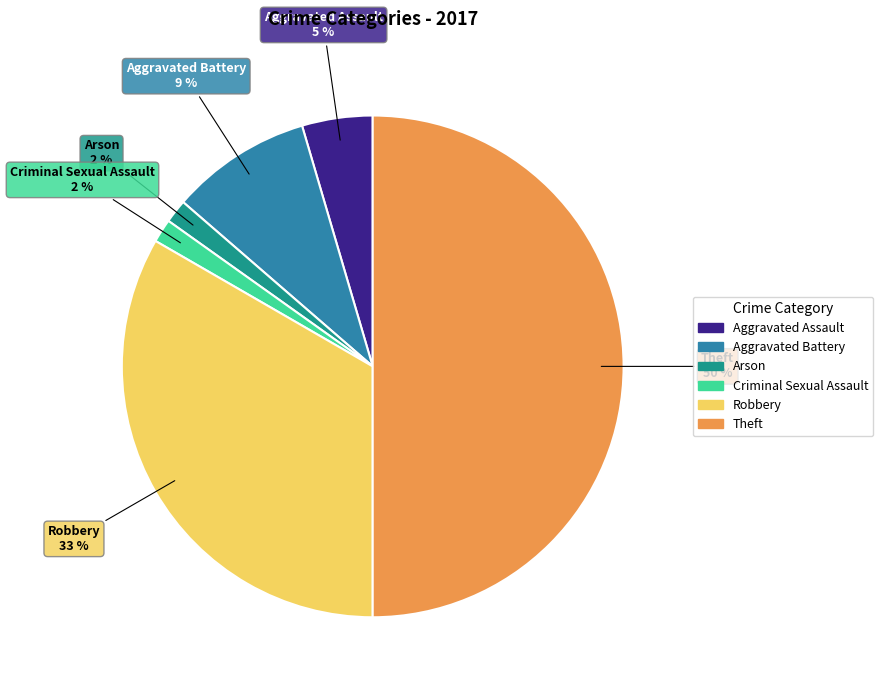

Is Robbery the majority of the pie?

No